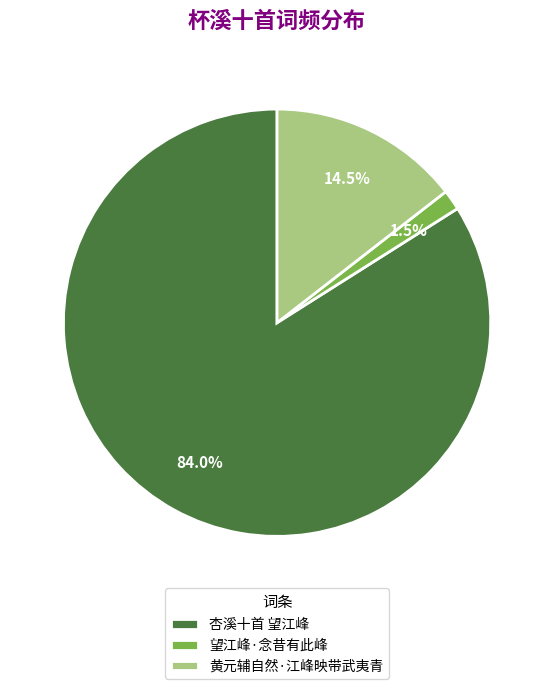

To the nearest percent, what is the average slice percentage?

33%